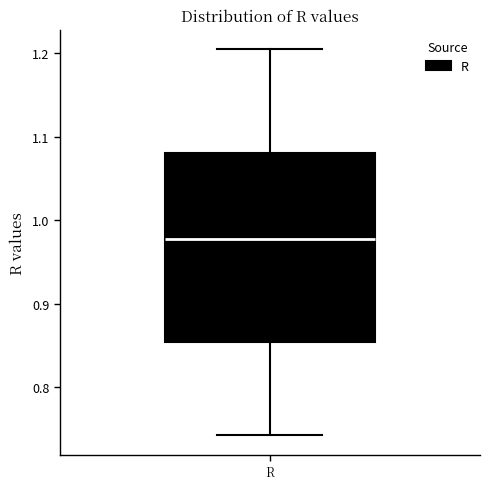

Read this box plot against the y-axis: the position of the median line, the range covered by the box, and the ends of both whiskers. The values are not printed on the chart, so give them approximately, as read against the axis.

median 0.98, box 0.85 to 1.08, whiskers 0.74 to 1.20